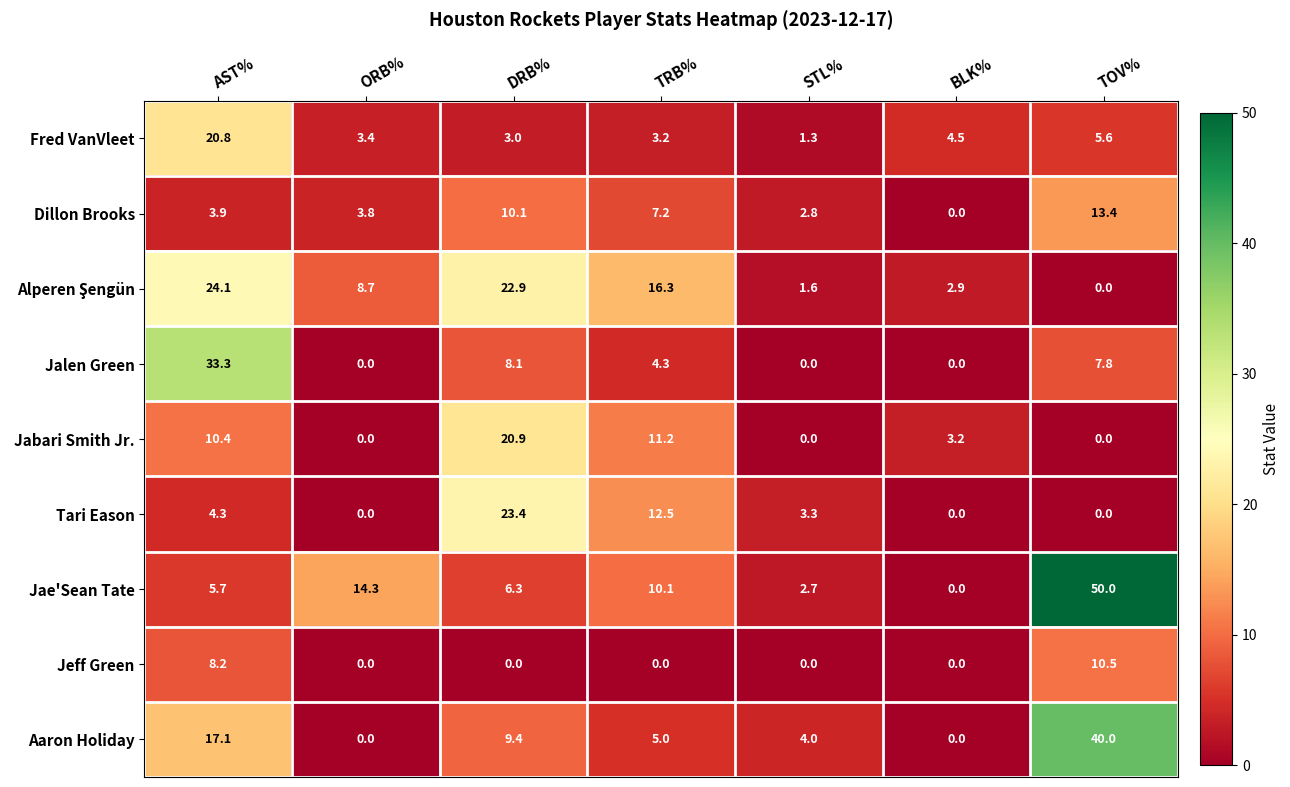

Which series has the largest total across all categories?

Jae'Sean Tate